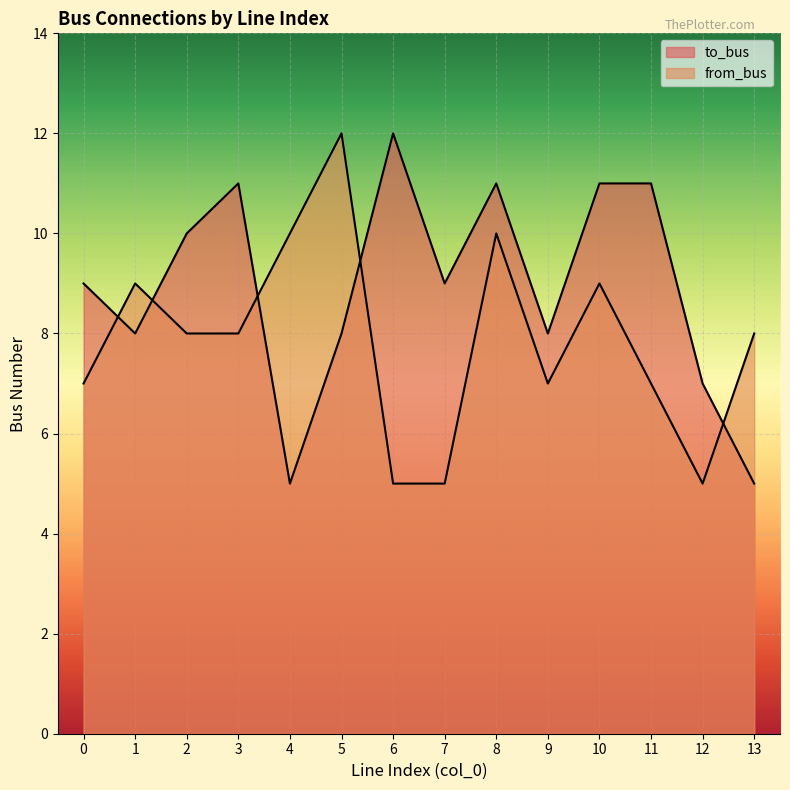

What is the total value across all series at 10?

20